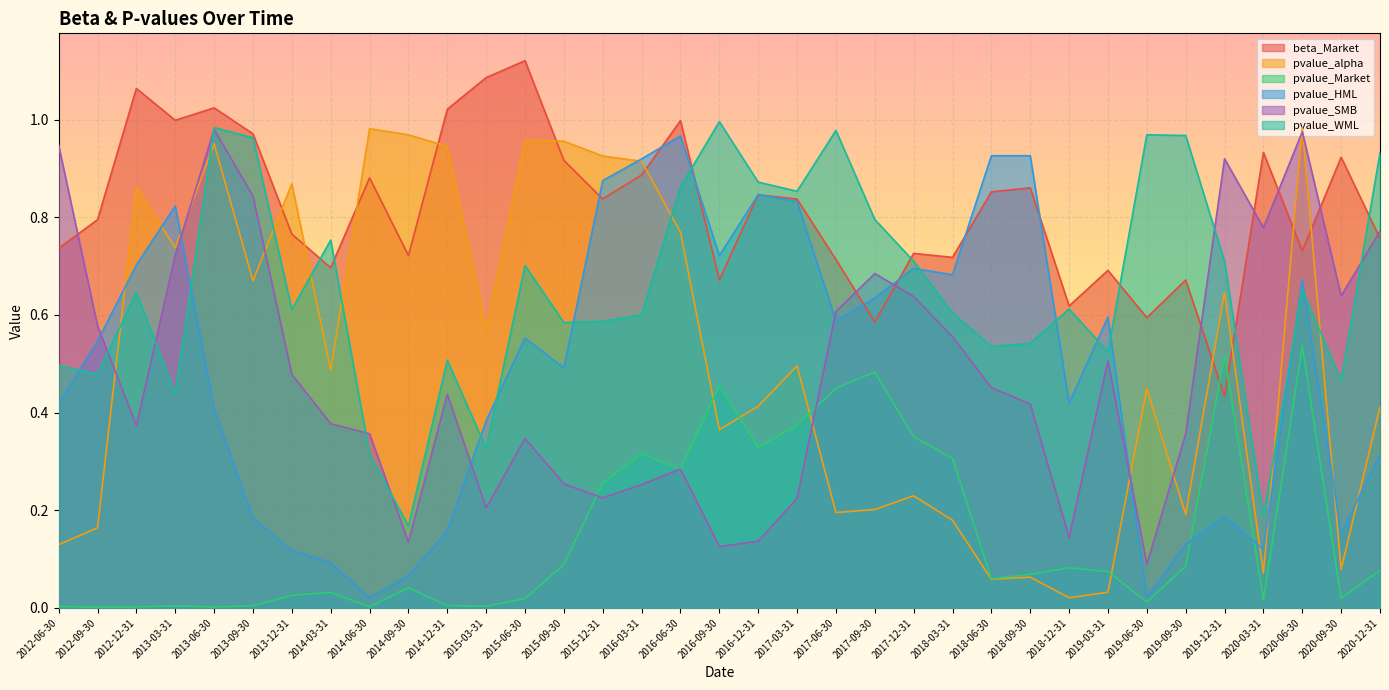

Between 2014-06-30 and 2017-06-30, which series saw the biggest shift?

pvalue_alpha